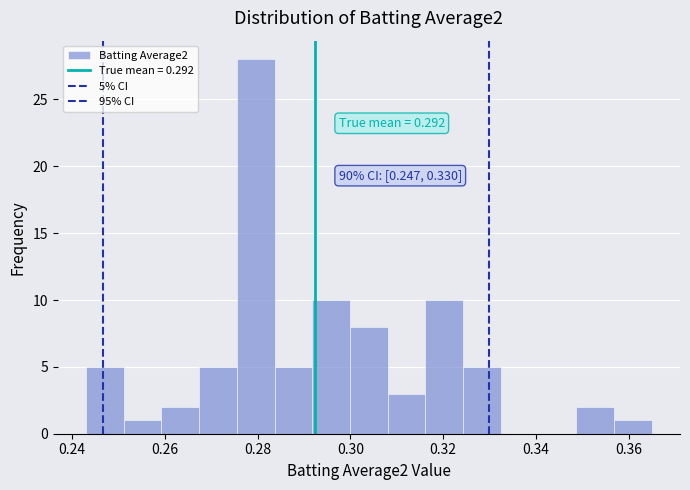

Which range on the x-axis has the tallest bar?

0.276 to 0.284